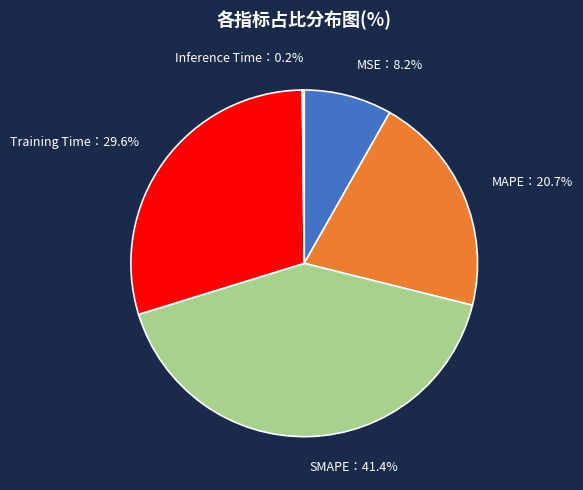

Does any single category account for the majority?

No